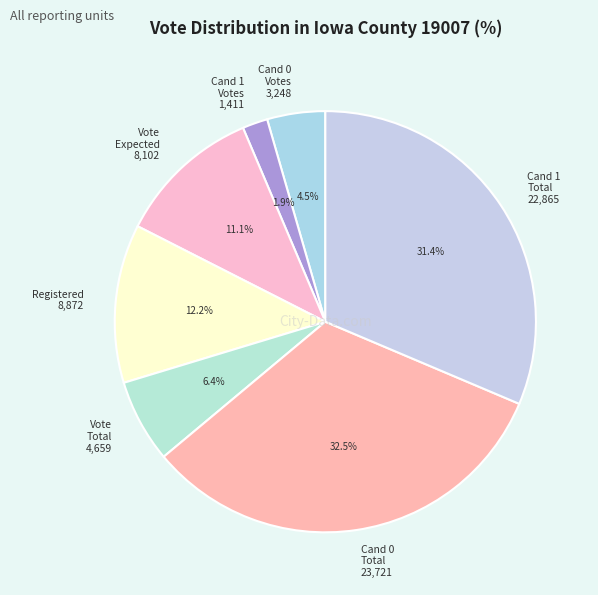

What is the largest slice in the pie chart?

Cand 0 Total 23,721